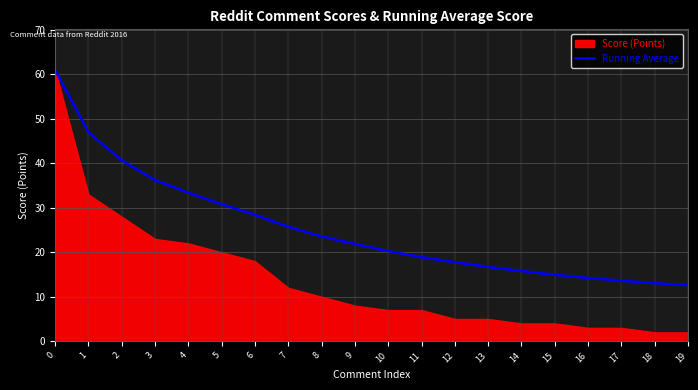

What is the difference between the second highest and minimum values?

34.4